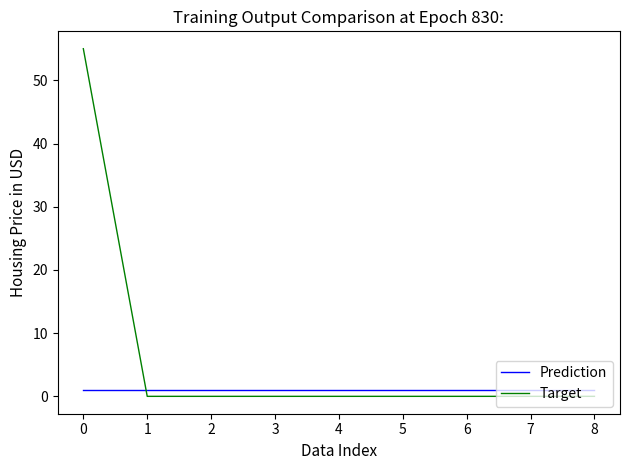

The value of Target at 4 is 0. True or false?

True